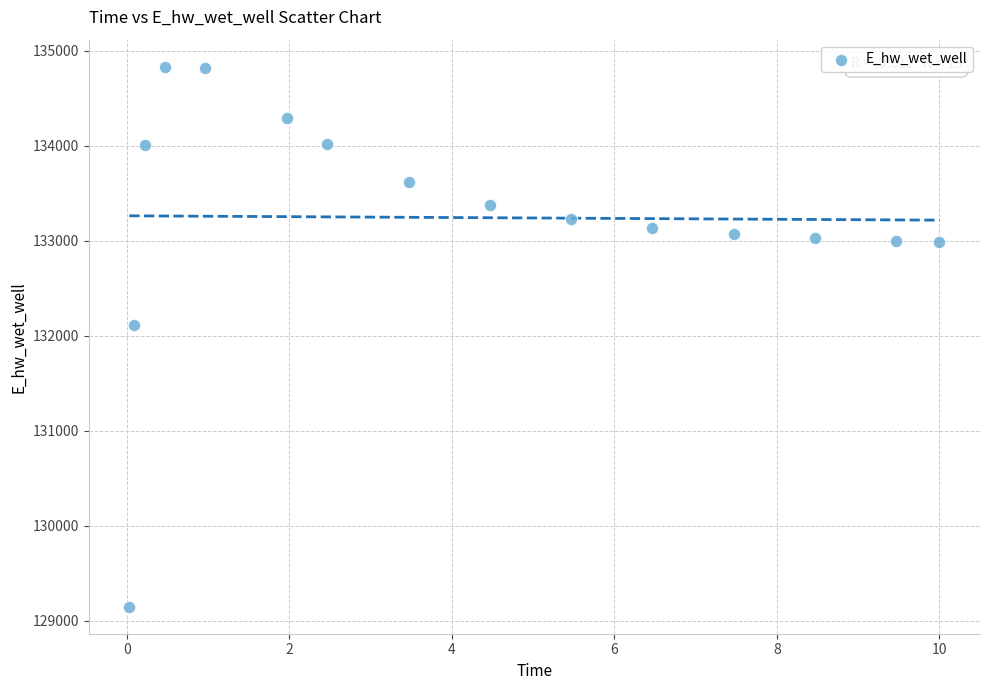

What Y value in the scatter plot is closest to 131989?

132113.1